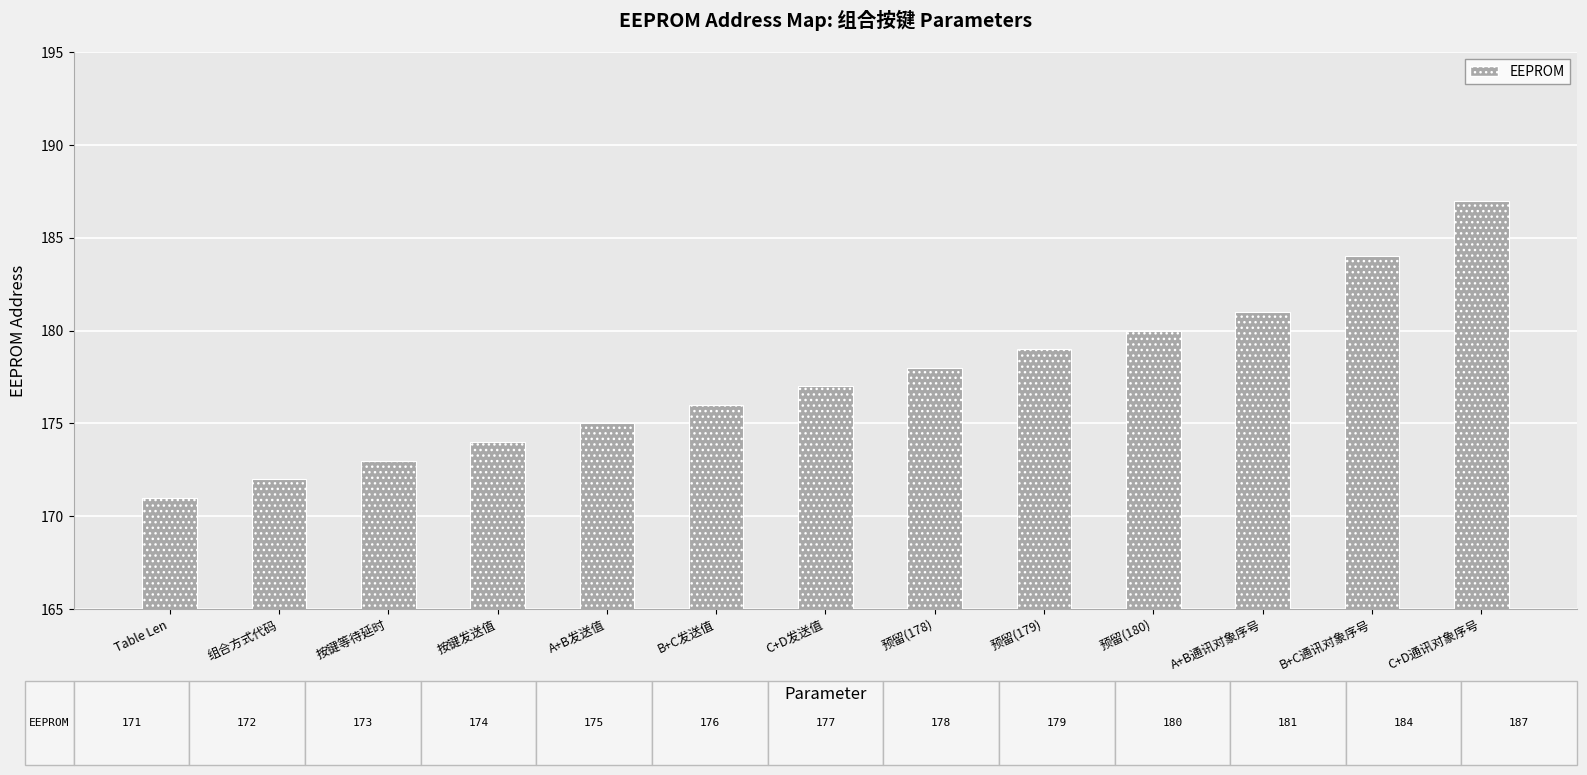

Reading right to left, what are all the values shown in this chart?

C+D通讯对象序号=187	B+C通讯对象序号=184	A+B通讯对象序号=181	预留(180)=180	预留(179)=179	预留(178)=178	C+D发送值=177	B+C发送值=176	A+B发送值=175	按键发送值=174	按键等待延时=173	组合方式代码=172	Table Len=171